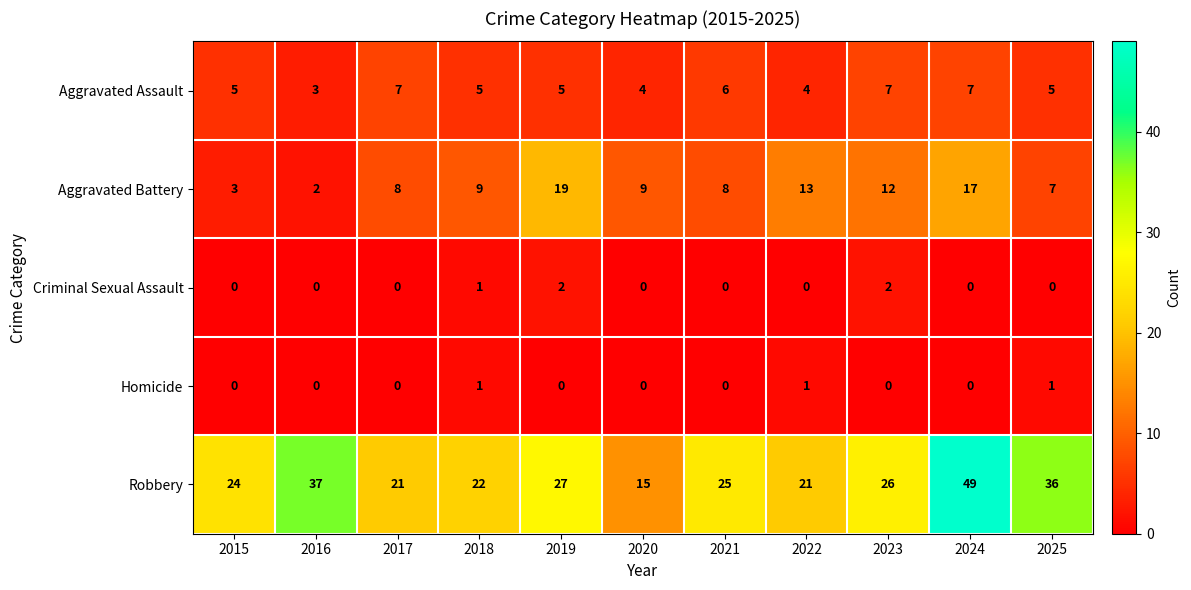

Which series has the widest spread of values?

Robbery